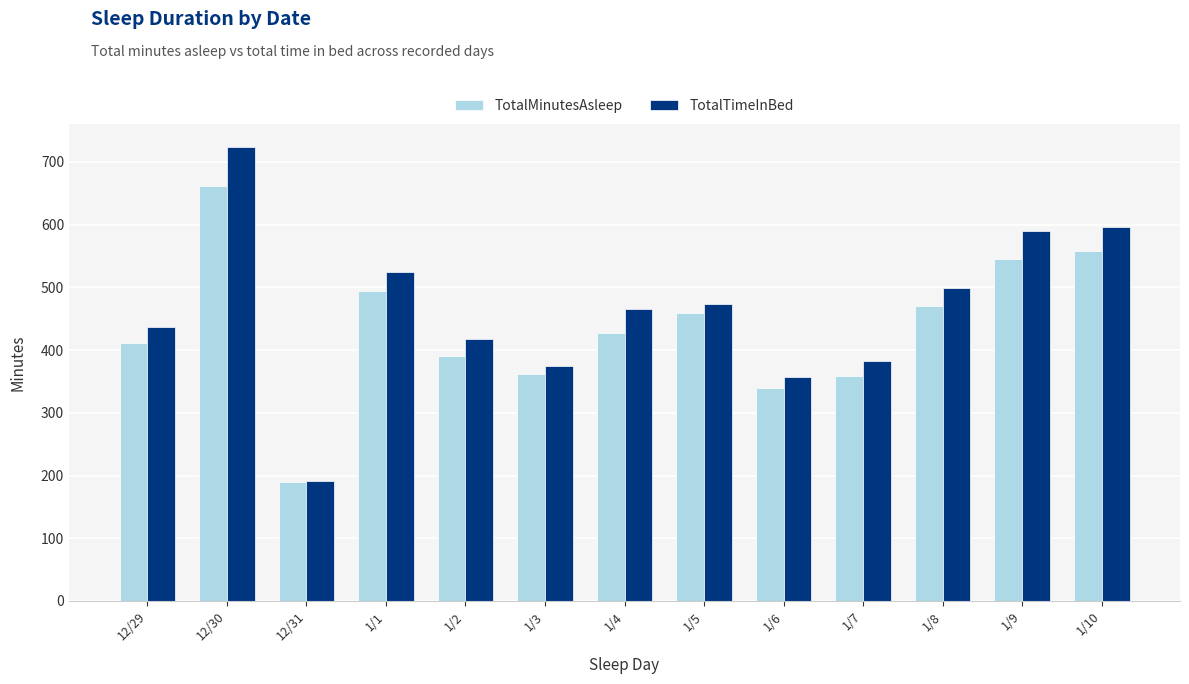

At how many categories does at least one series exceed 203?

12